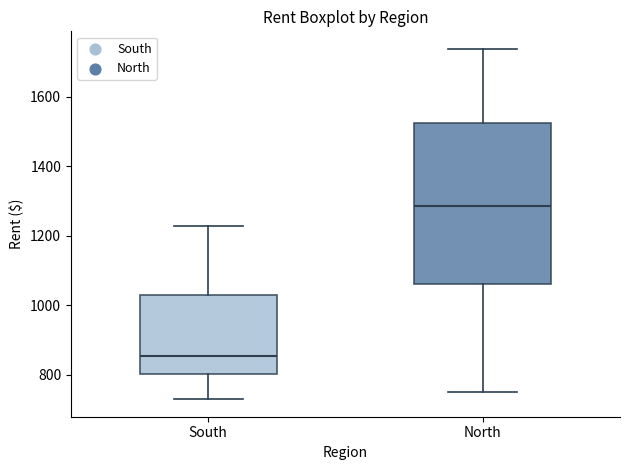

Which box is the tallest, from its lower edge to its upper edge?

North